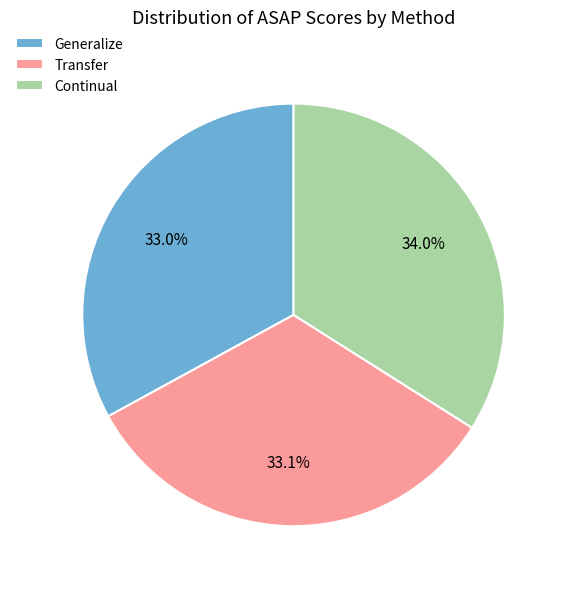

Is it true that Continual is 34% of the pie?

True